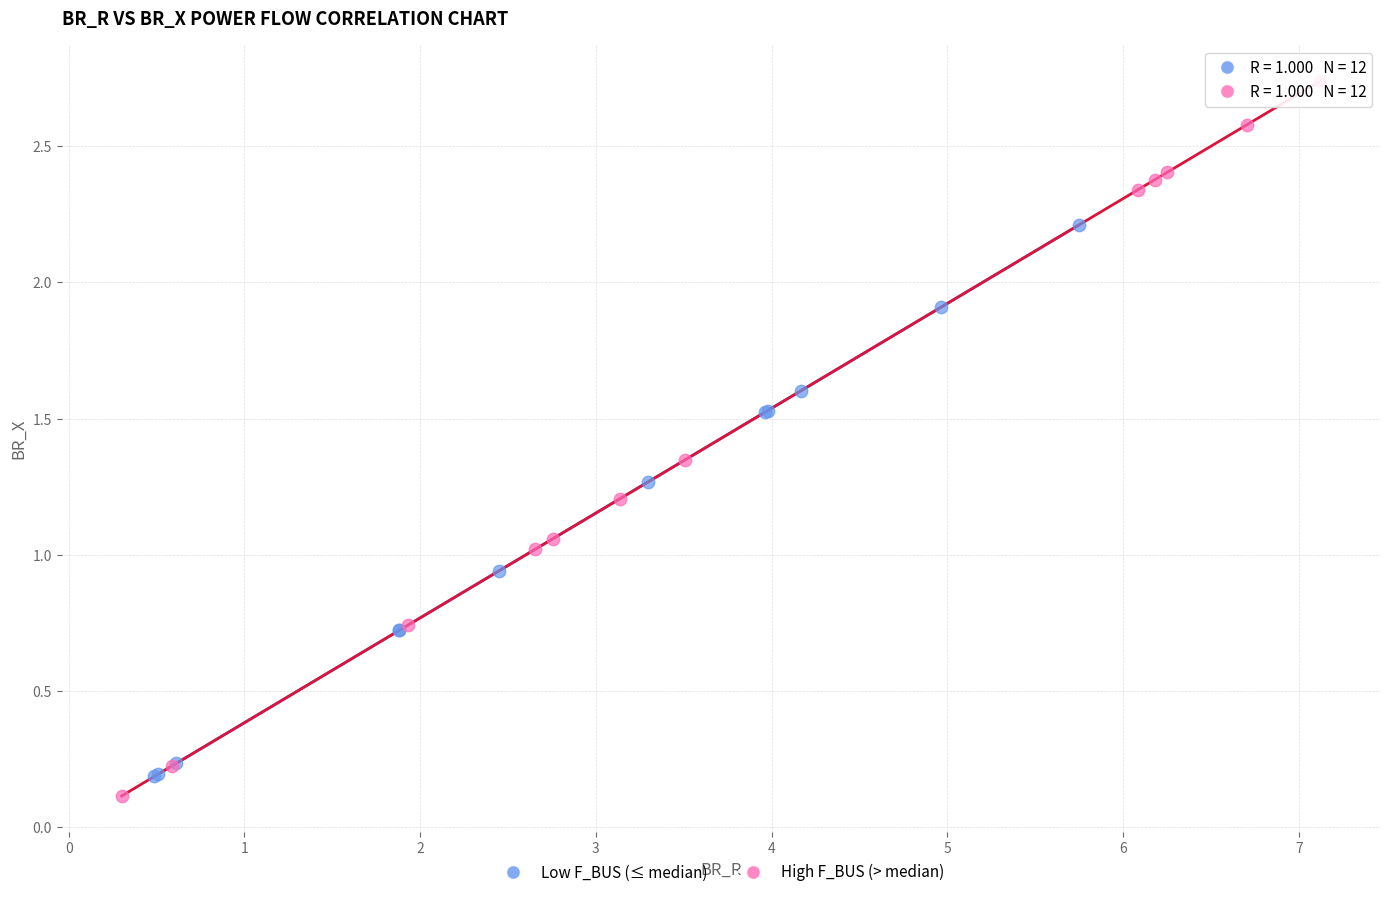

Which series contains the lowest Y value?

High F_BUS (> median)